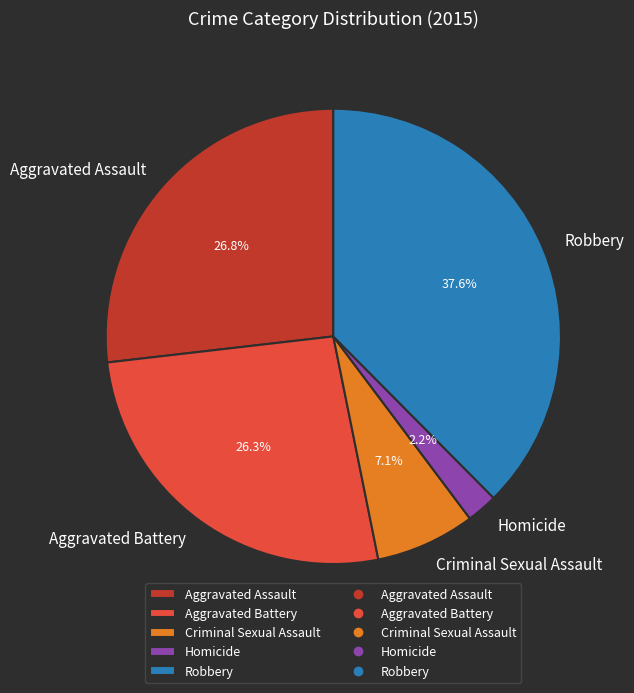

Is it true that Homicide is 2% of the pie?

True